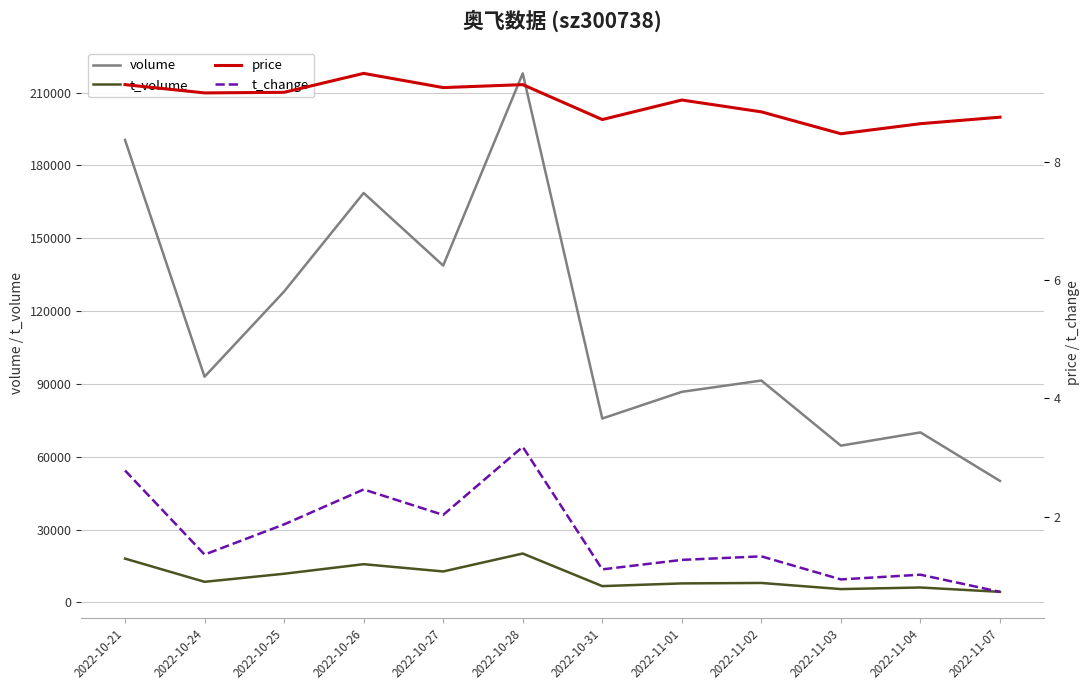

What is the lowest value of the t_change series?

0.7